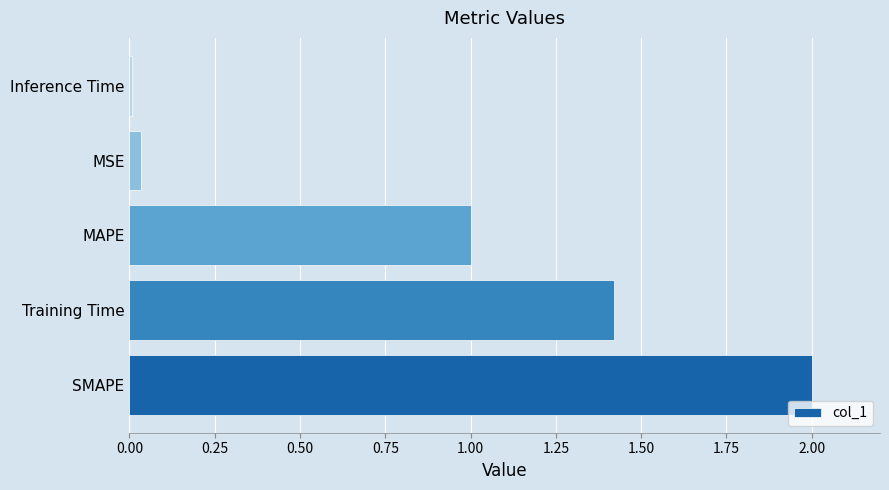

Which label corresponds to the largest value in the chart?

SMAPE